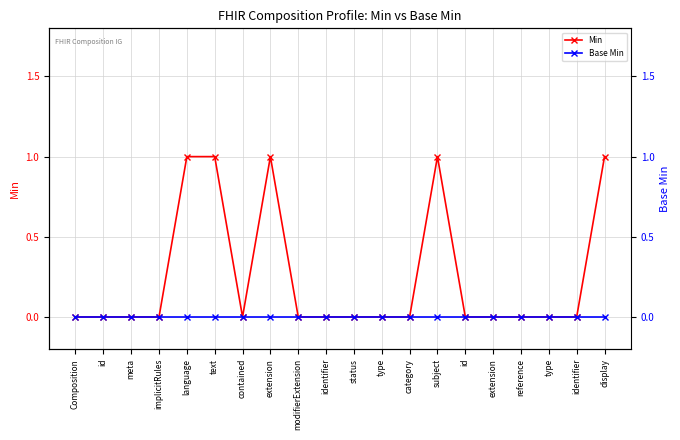

Count the number of categories in the chart.

20